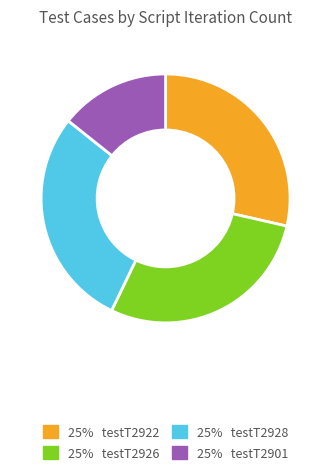

Does any single category account for the majority?

No